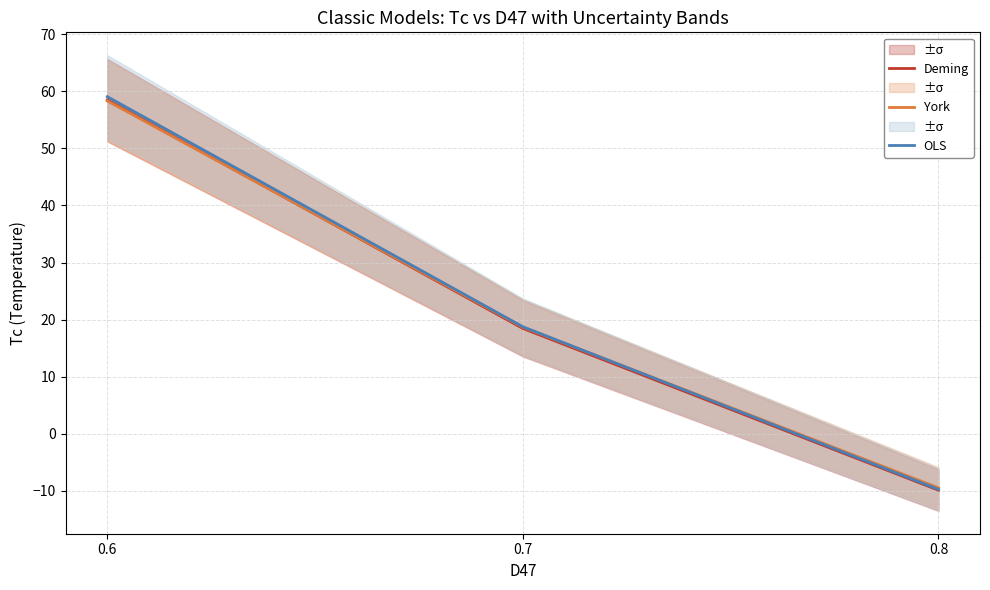

Reading left to right, list all the values displayed in this chart.

Deming: 58.5	18.5	-9.9
York: 58.3	18.7	-9.4
OLS: 59.1	18.8	-9.7